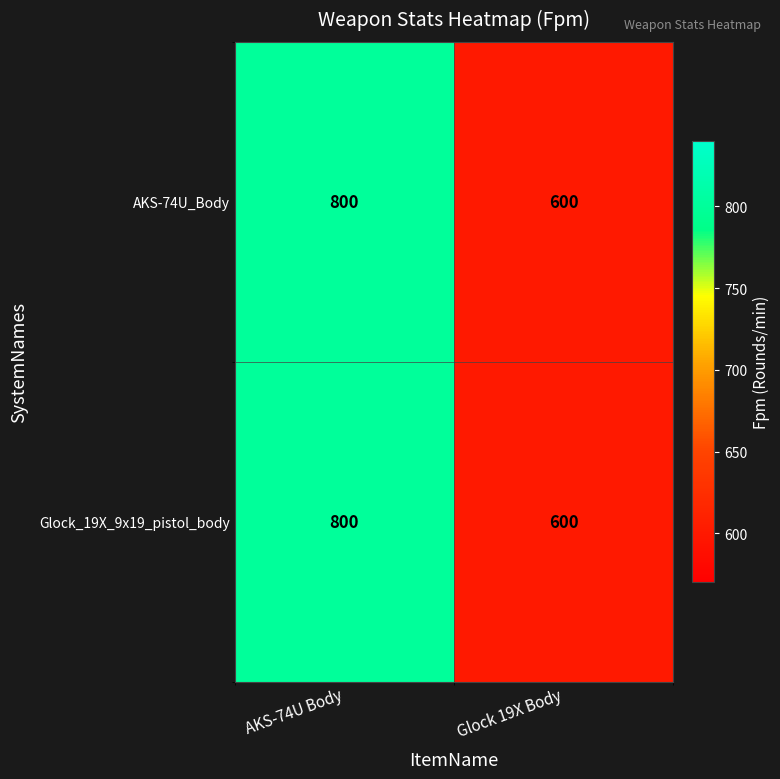

What is the sum of the AKS-74U_Body values at AKS-74U Body and Glock 19X Body?

1400